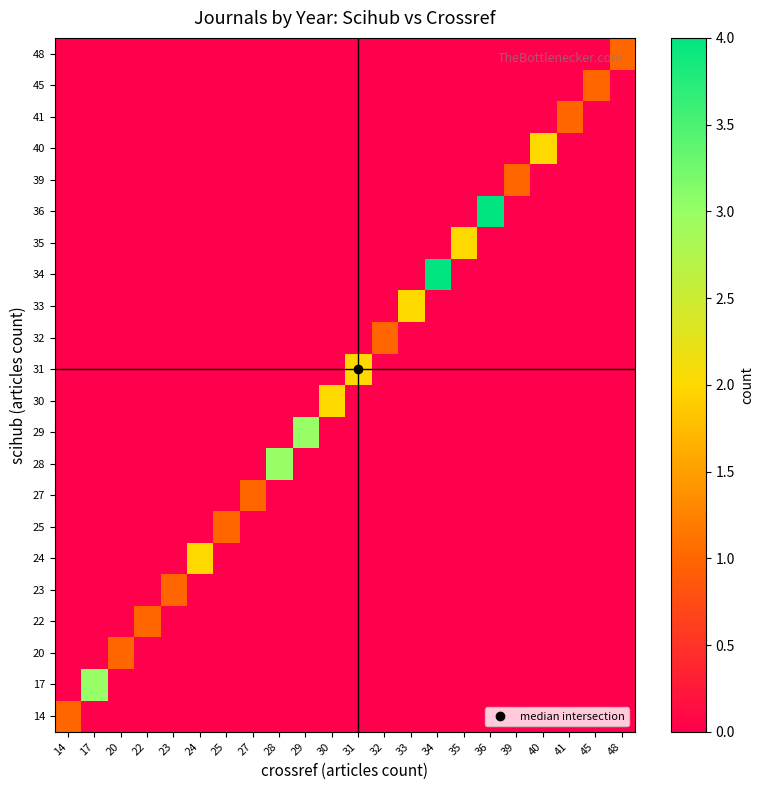

What is the difference between the highest and lowest values at 40?

2